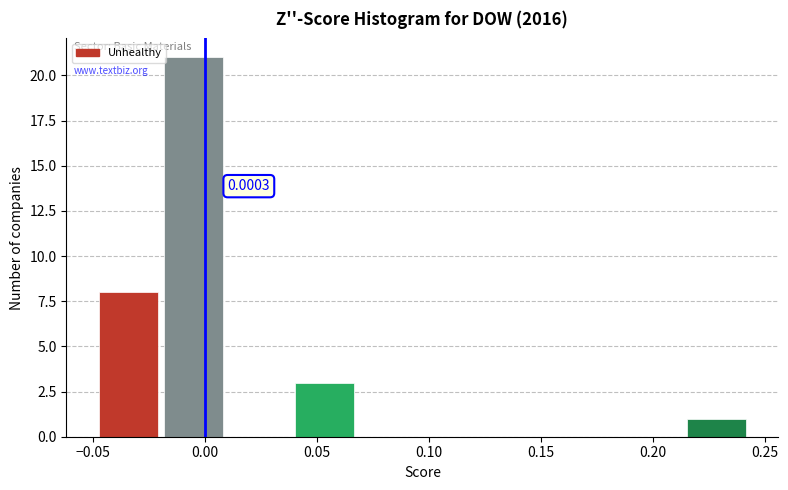

Which range on the x-axis has the tallest bar?

-0.020 to 0.010